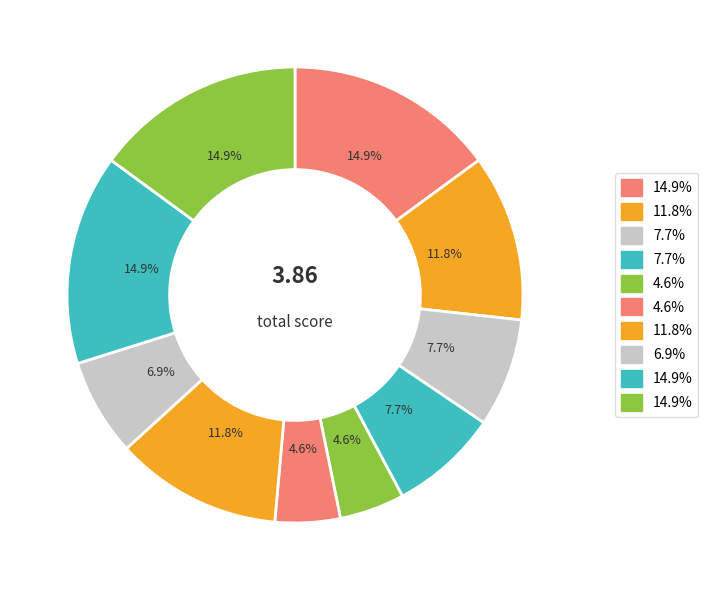

Count the number of slices in the pie.

10